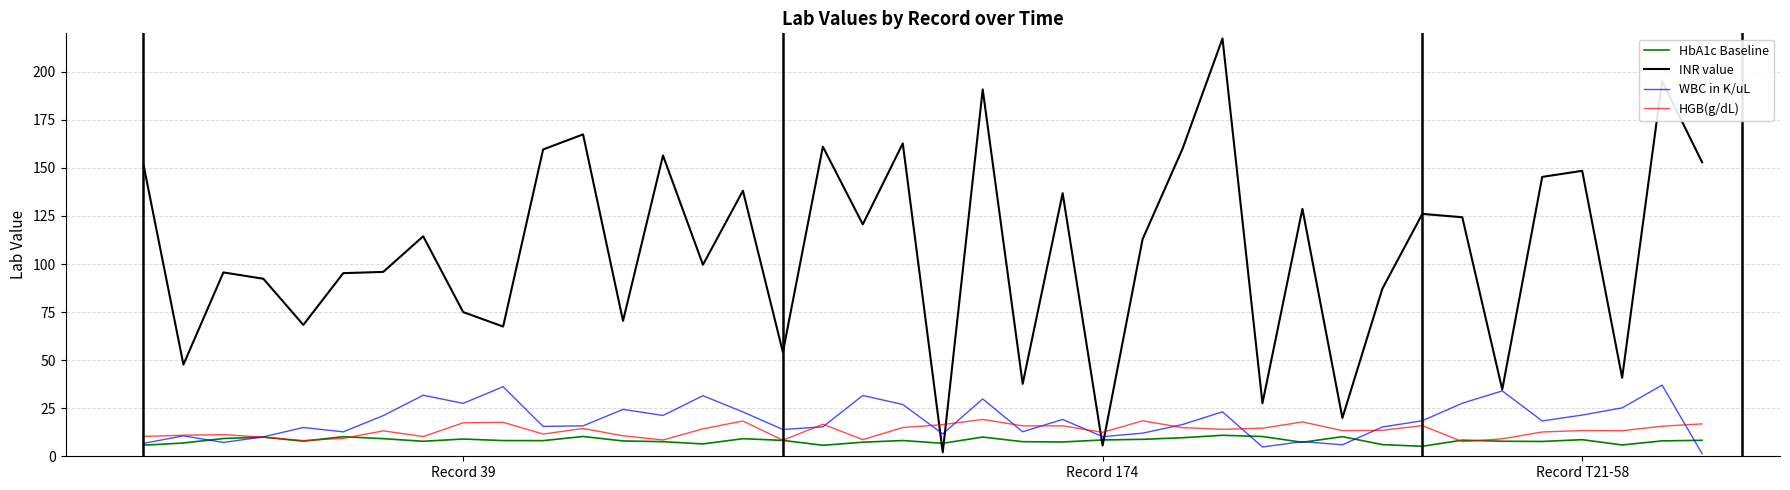

Which series has the largest range (max minus min)?

INR value